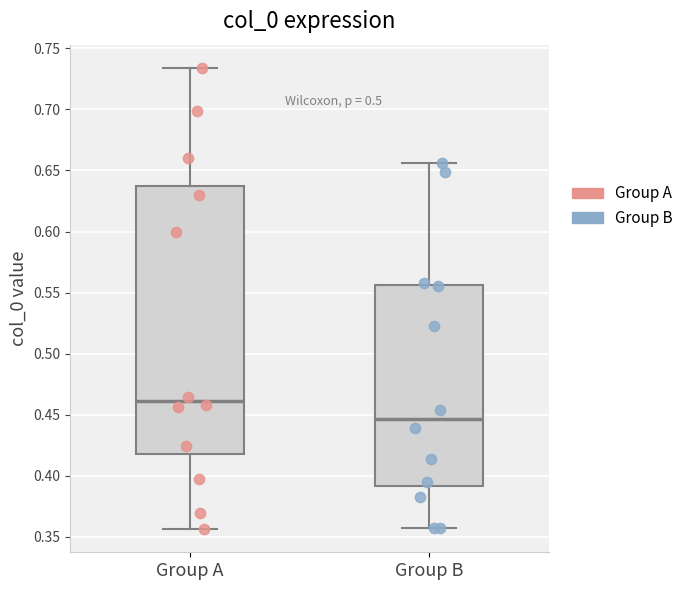

Reading left to right, read every box against the y-axis: the position of its median line, the range the box covers, and the ends of its whiskers. The values are not printed on the chart, so give them approximately, as read against the axis.

Group A: median 0.460, box 0.415 to 0.635, whiskers 0.355 to 0.735
Group B: median 0.445, box 0.390 to 0.555, whiskers 0.355 to 0.655